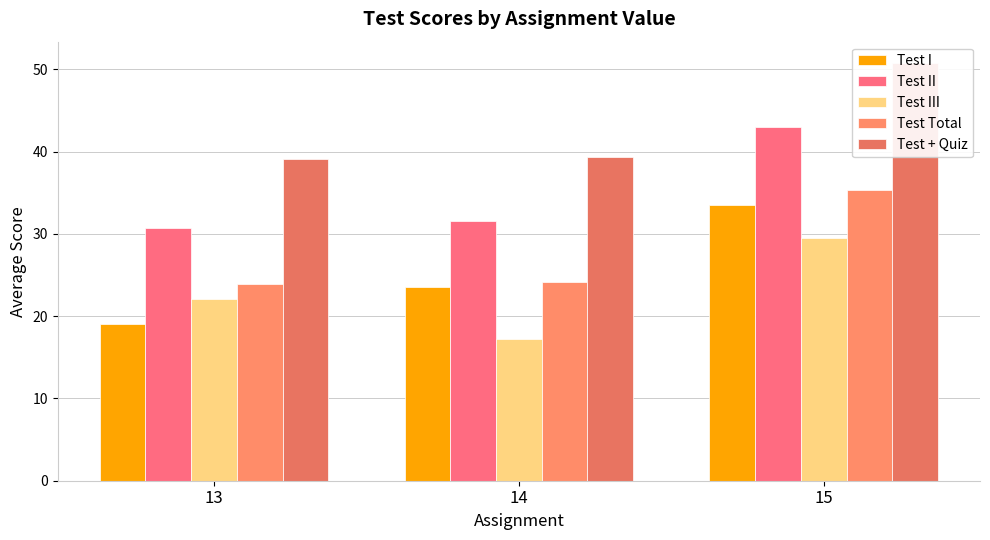

How many bars are there in each group?

5